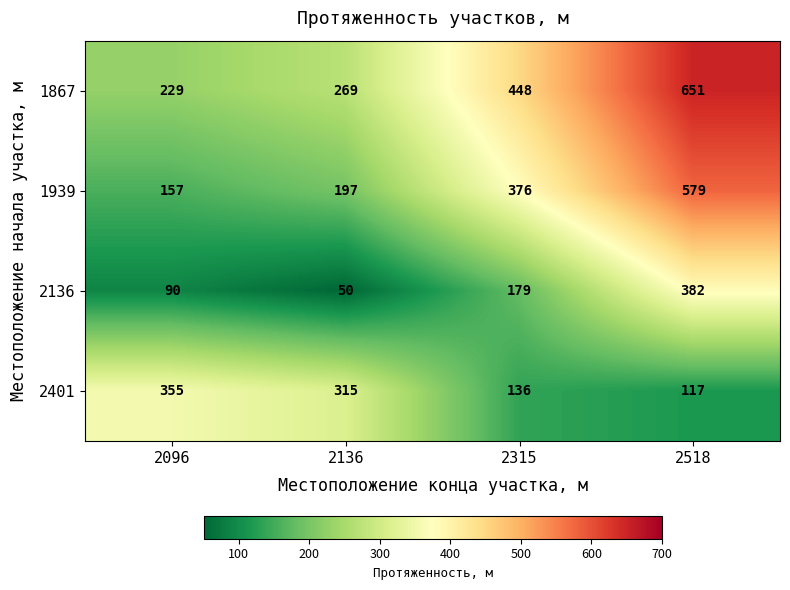

What is the difference between the maximum and minimum values in the 1867 series?

422